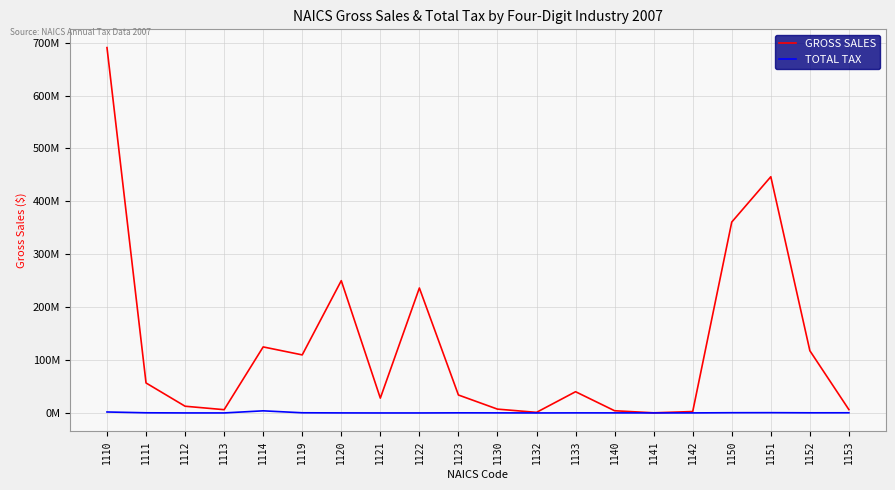

At which category is the sum across all series the highest?

1110